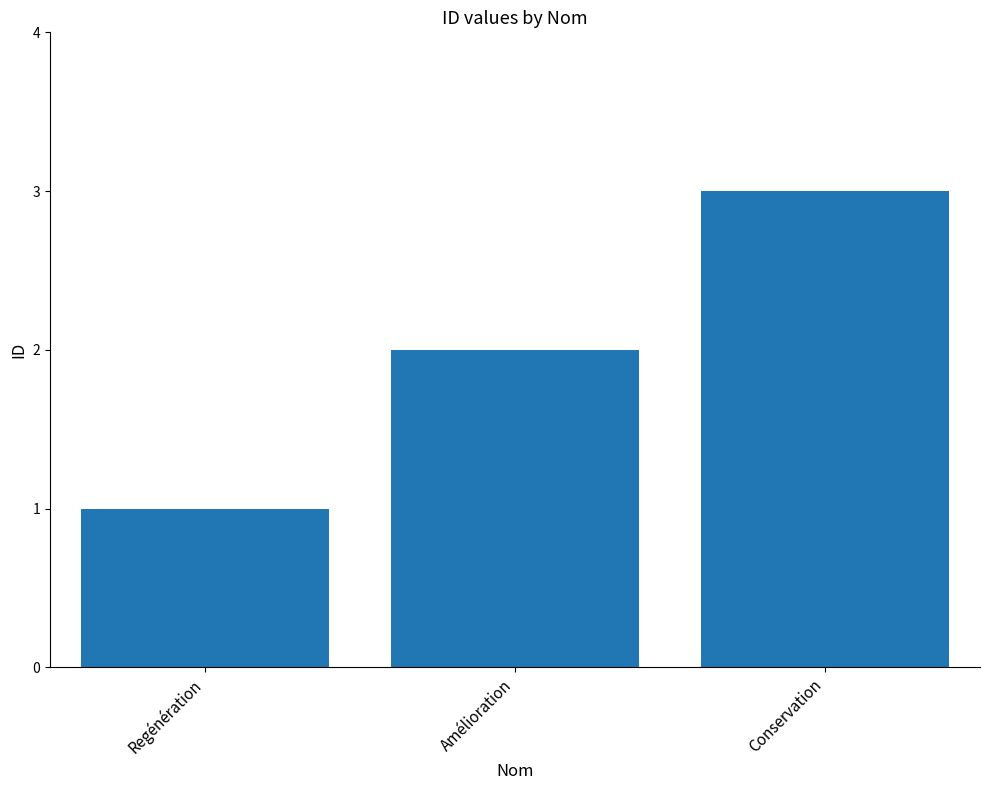

What position from the right is Regénération?

3